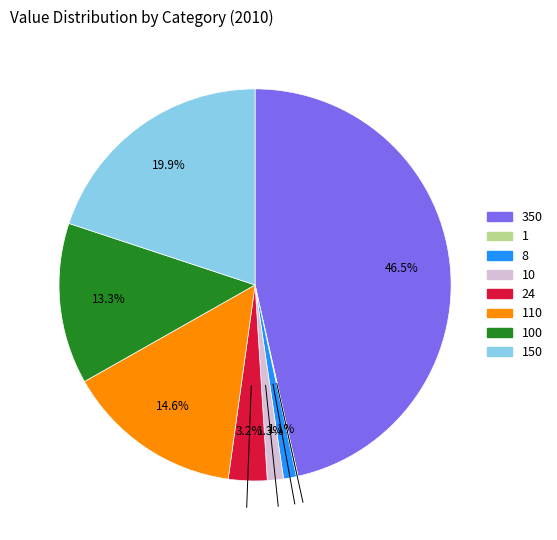

Is there any slice that represents more than half of the pie?

No